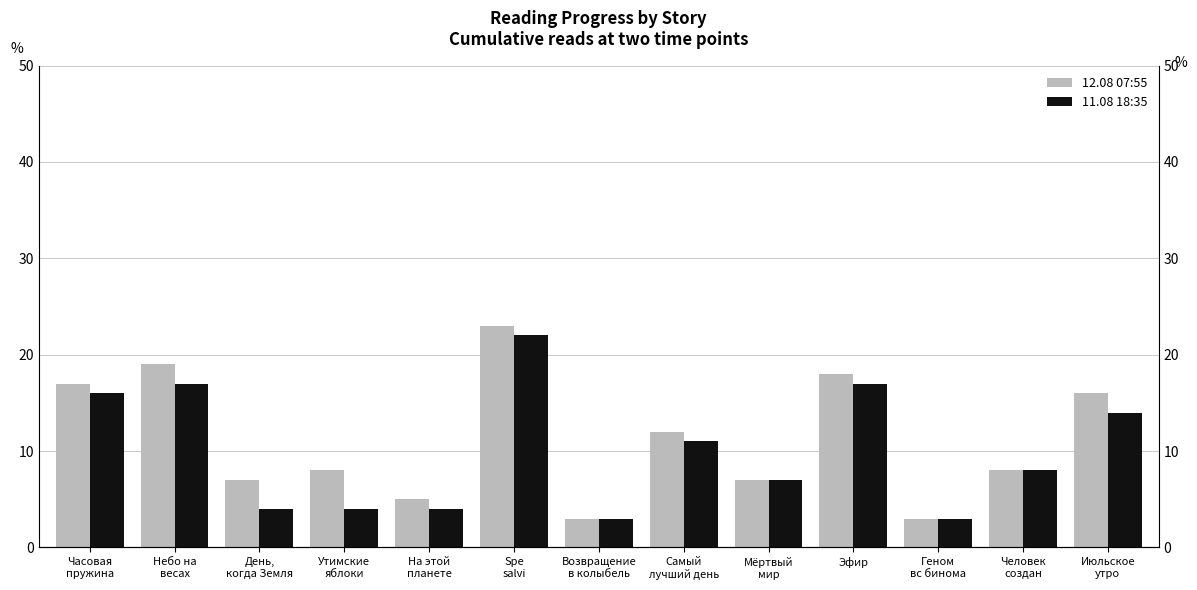

Is it true that 11.08 18:35 equals 3 at Человек
создан?

False